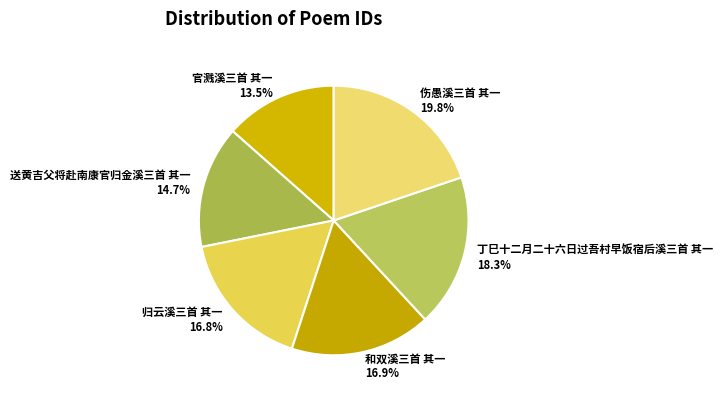

What is the ratio of the value at 官溅溪三首 其一 to the value at 伤愚溪三首 其一?

0.7